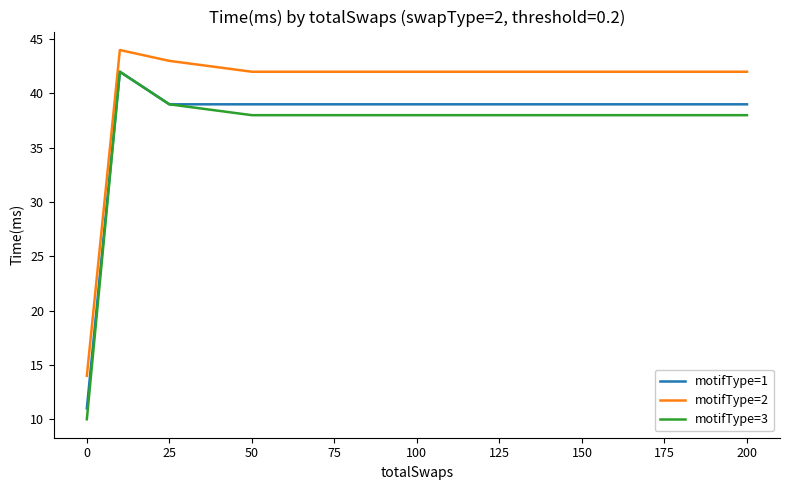

What is the maximum value shown in the chart?

44